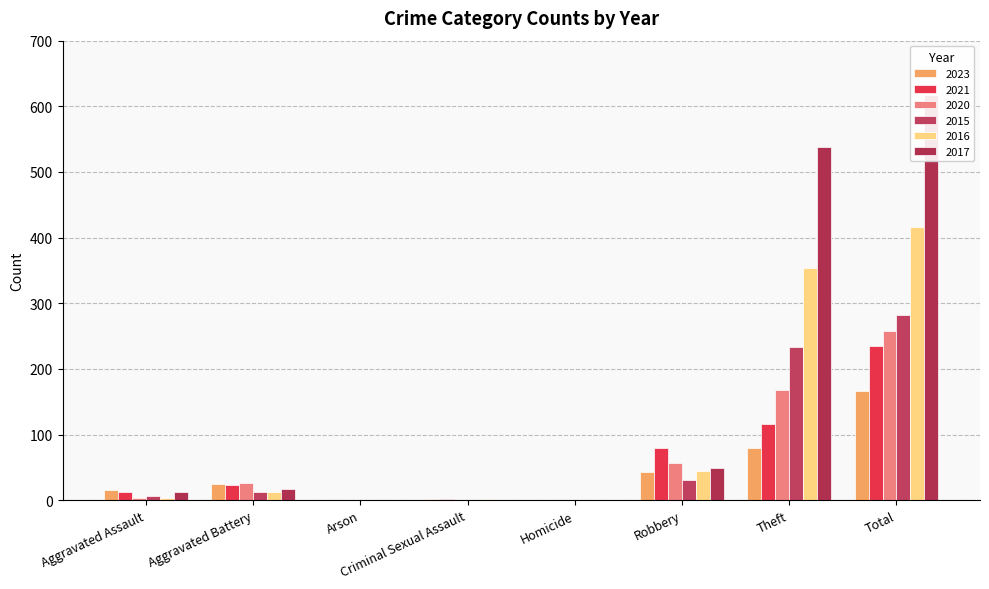

How many distinct data groups are displayed?

6